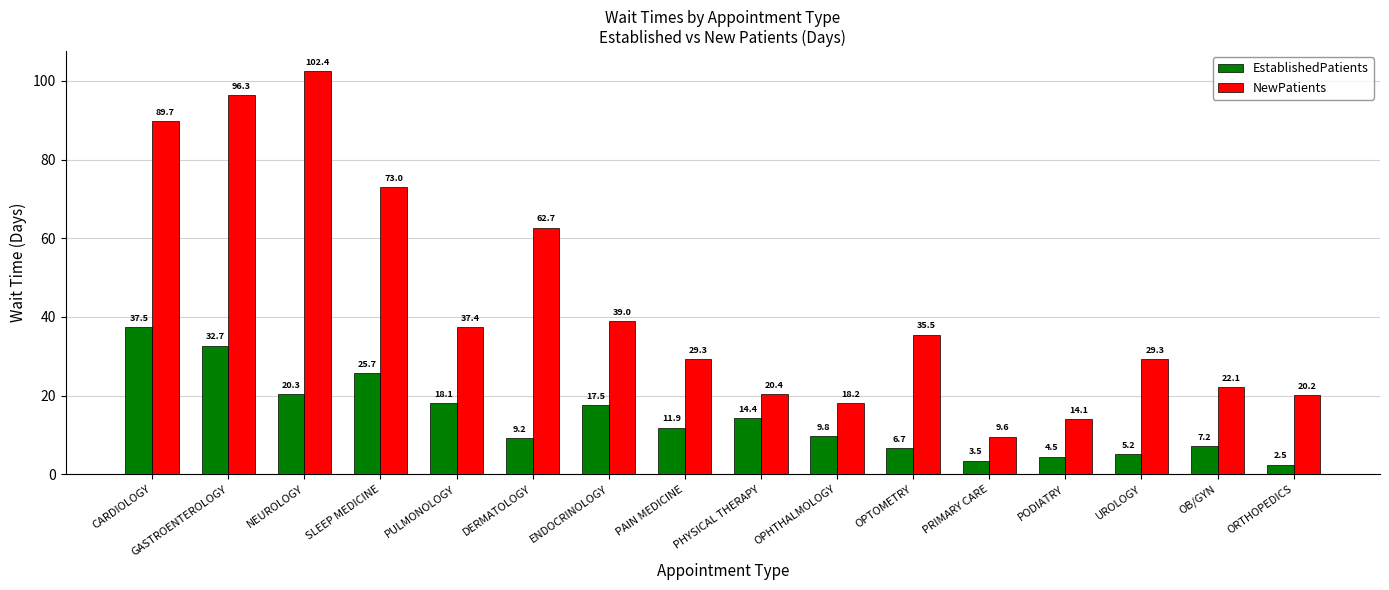

Does the chart contain stacked bars?

No